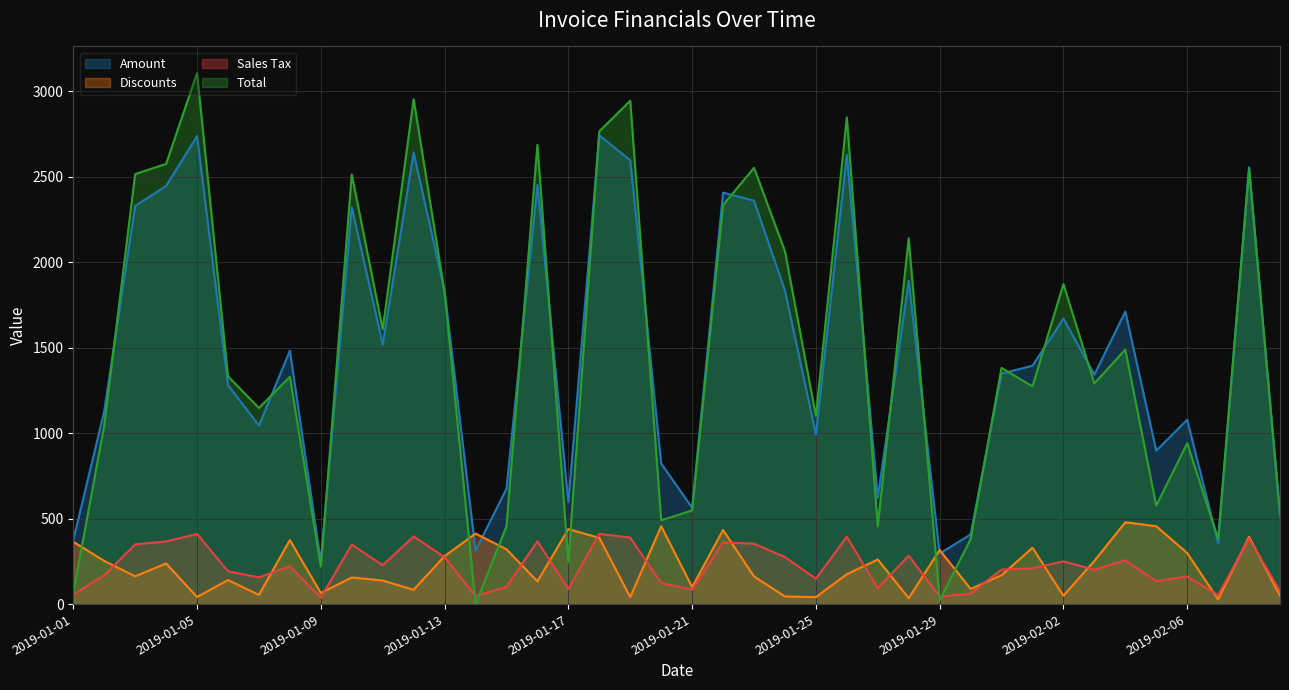

What is the spread (max minus min) of values at 2019-02-05?

763.3